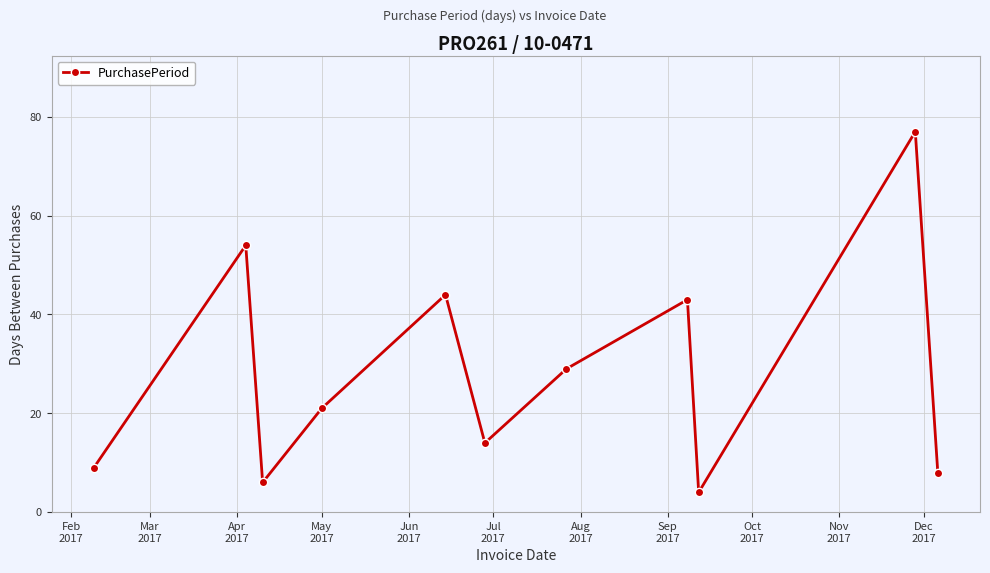

What is the sum of all values?

309